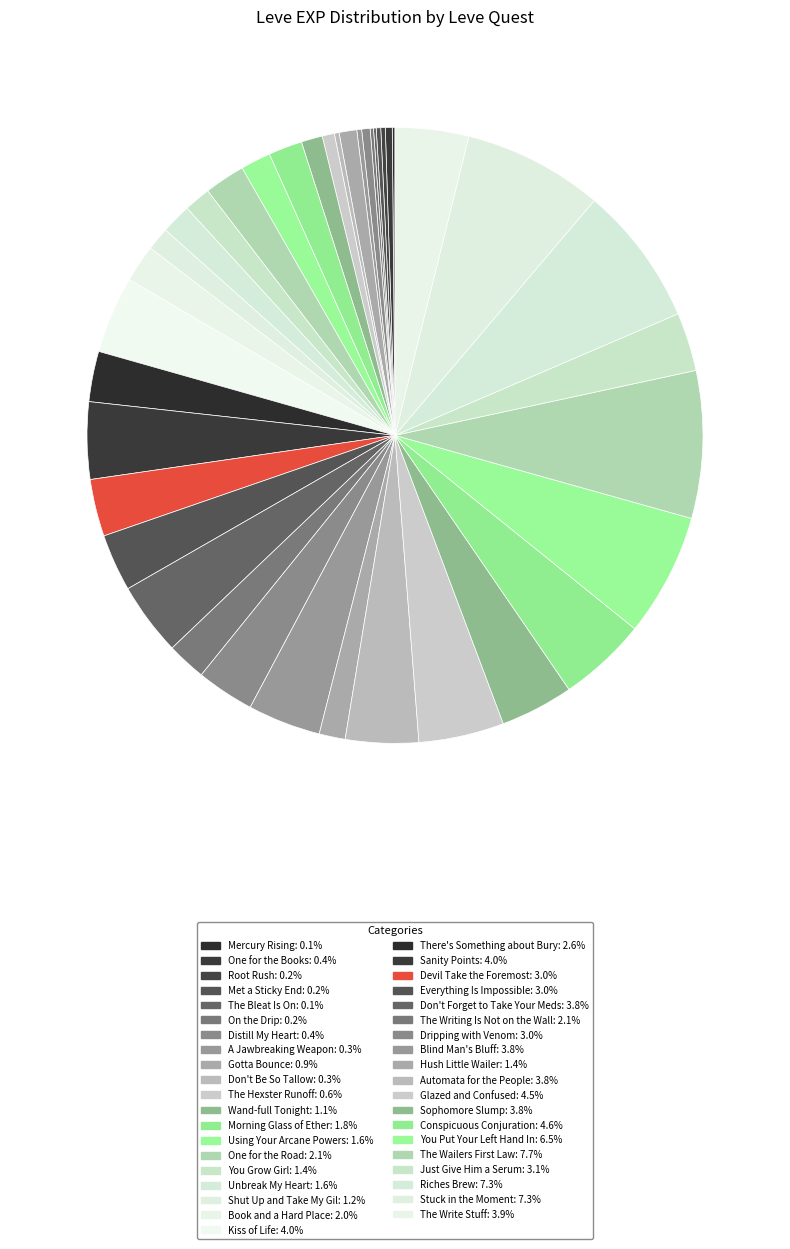

To the nearest percent, what is the difference between the Distill My Heart and Unbreak My Heart slice percentages?

1%